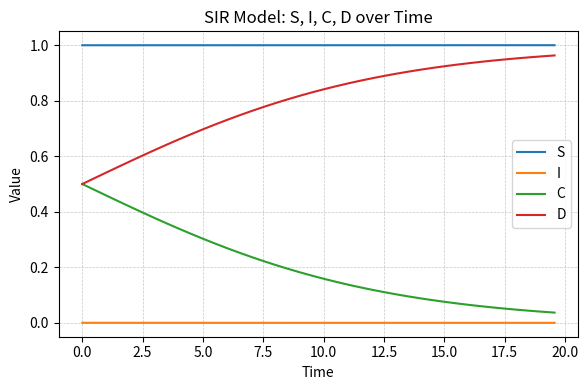

Which series has the largest total across all categories?

S